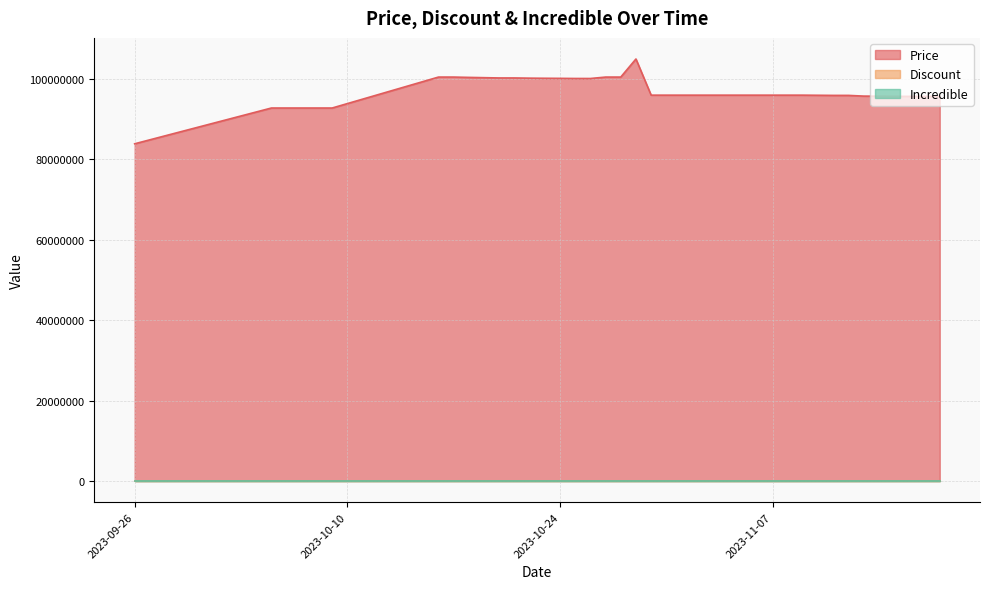

How many data points does each series have?

40